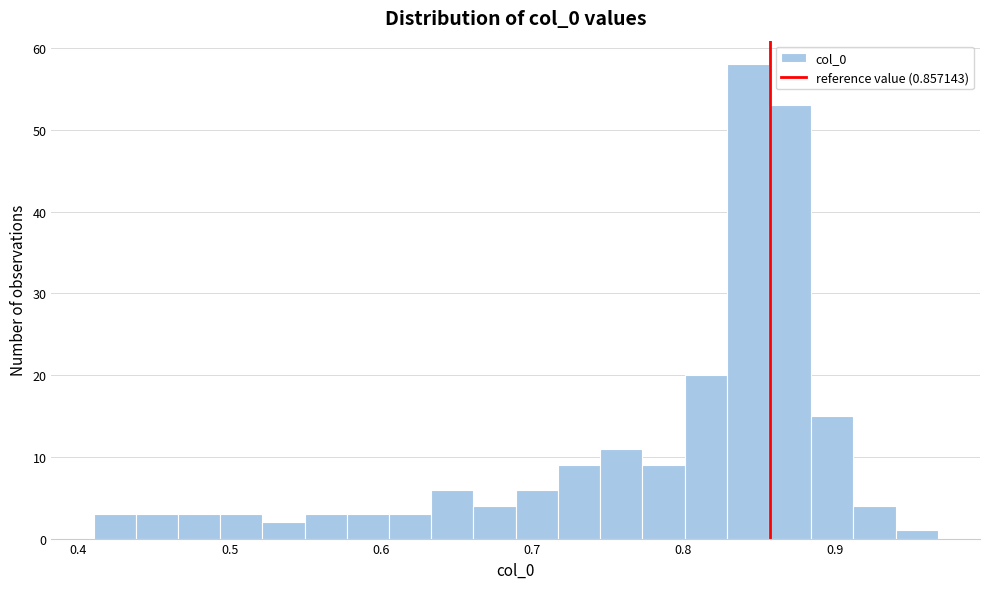

Read against the x-axis, roughly where is the centre of the tallest bar?

0.84